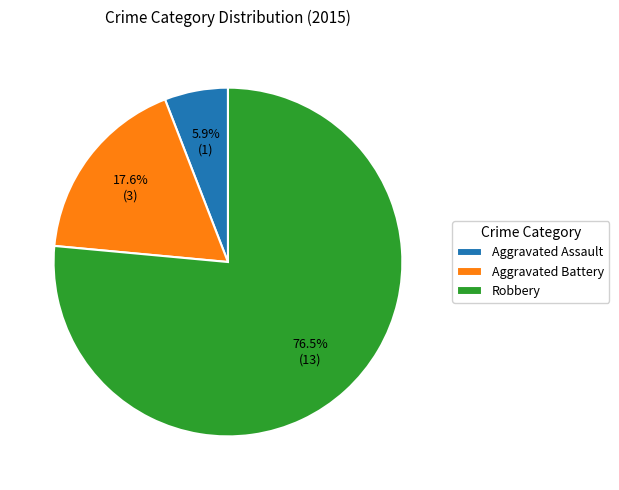

How many slices are in this pie chart?

3